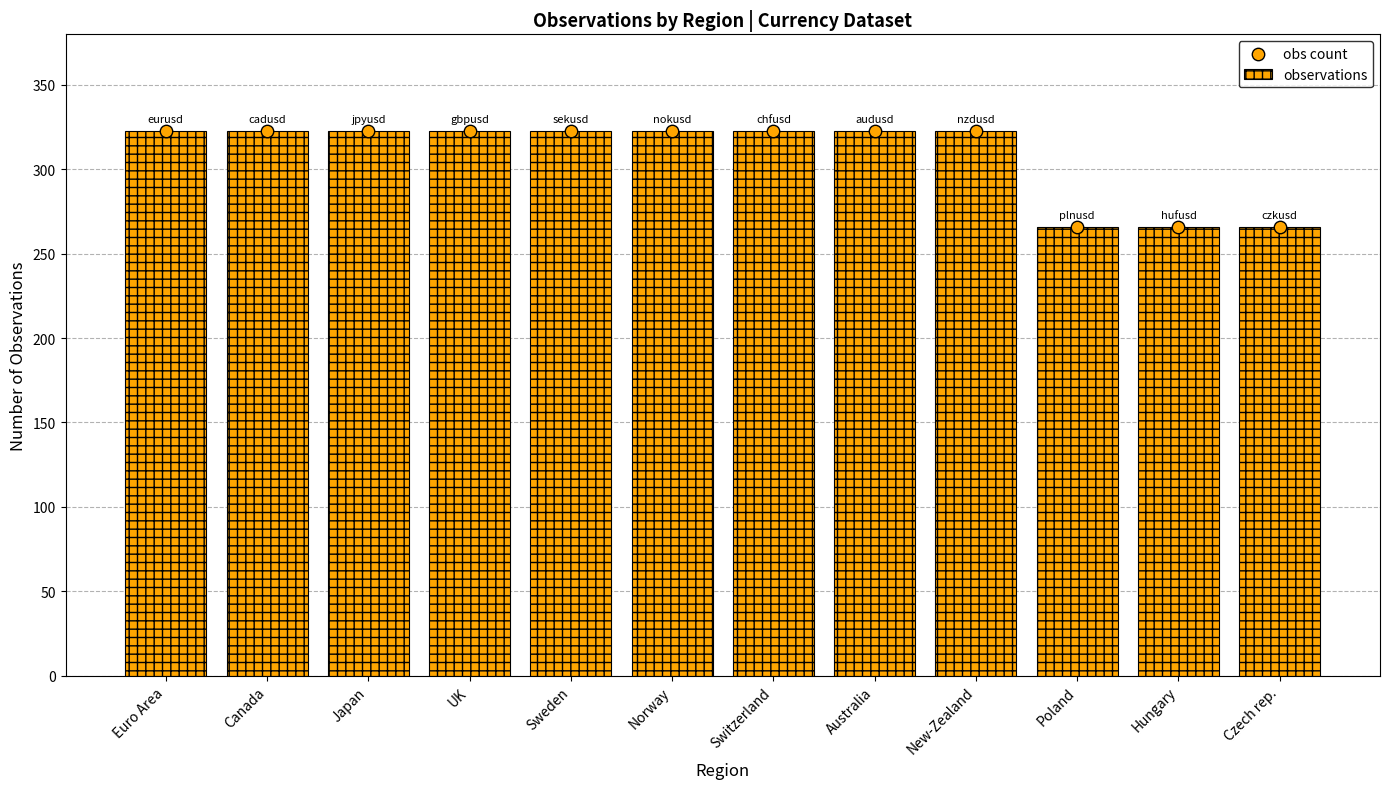

At how many categories does at least one series exceed 270?

9